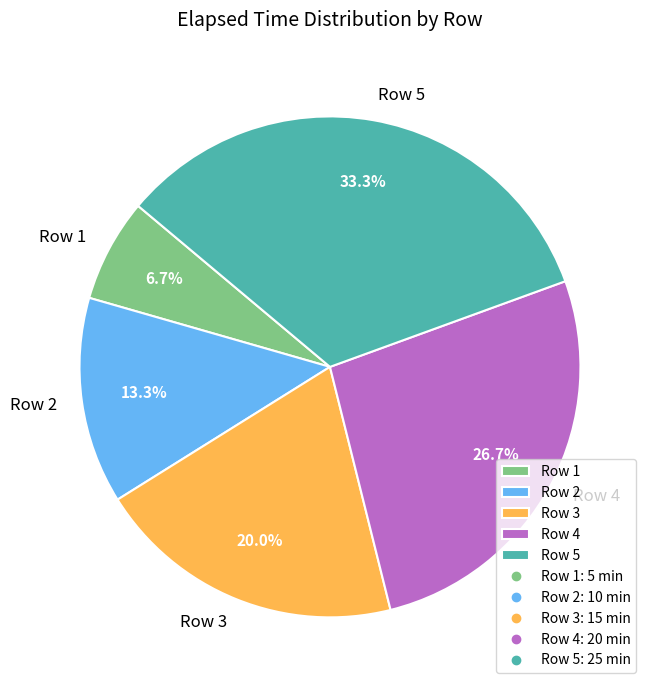

To the nearest percent, what percentage of the pie is Row 3?

20%